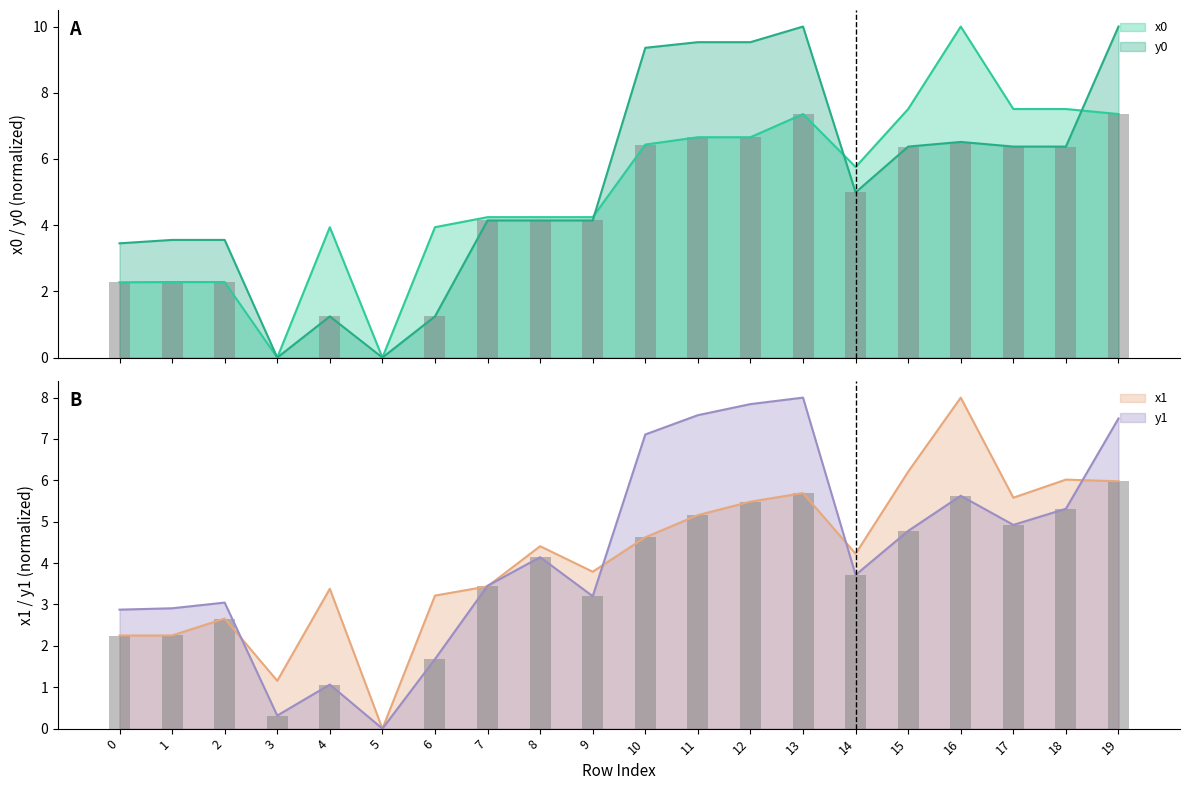

Is the value of y1 at 8 greater than the value of y0 at 1?

Yes